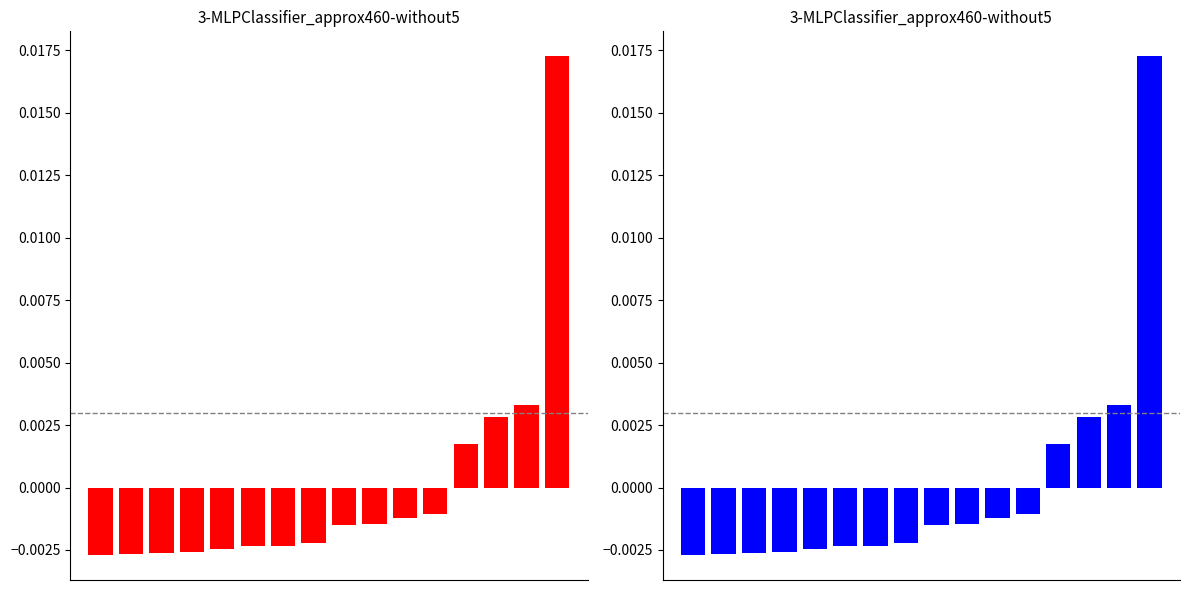

How many values in the Edge average expression weight series are below 0?

12